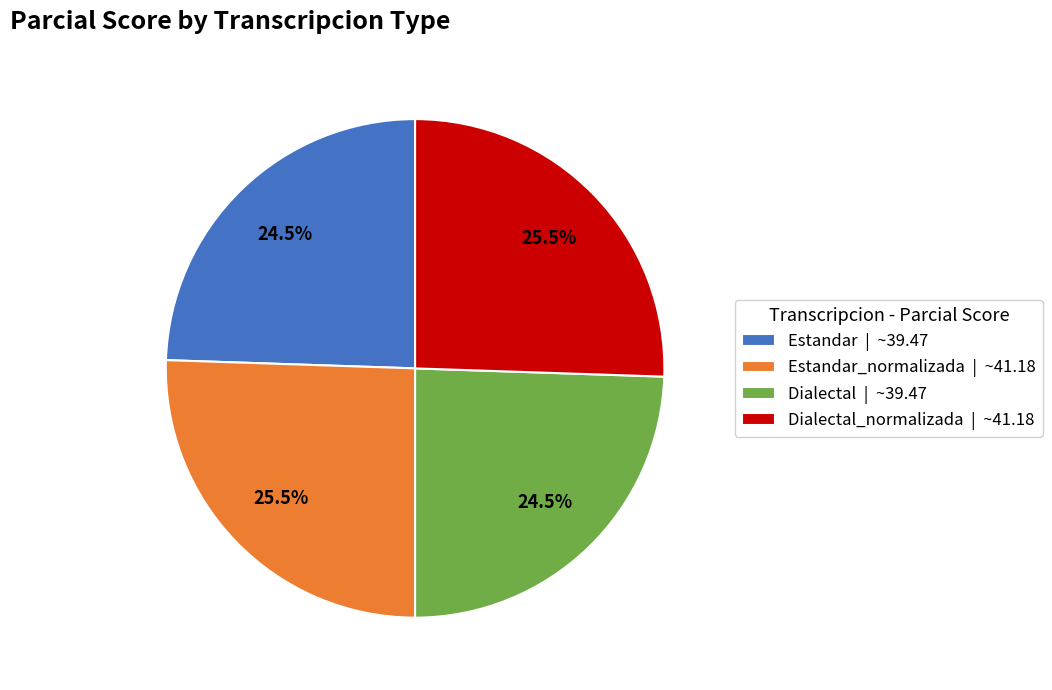

Is the sum of Estandar | ~39.47 and Dialectal | ~39.47 greater than half?

No